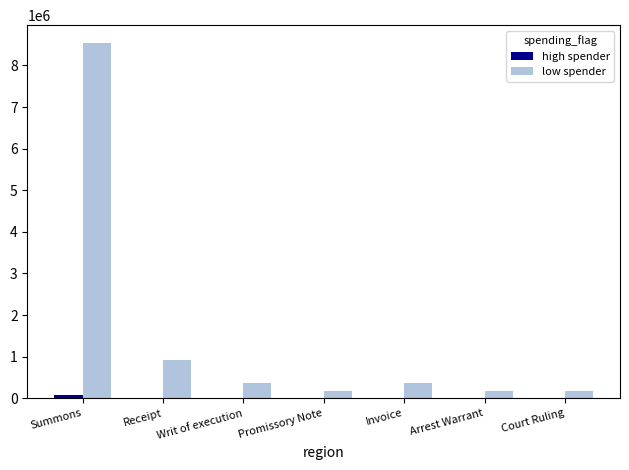

At which label is low spender closest to 4360450?

Receipt